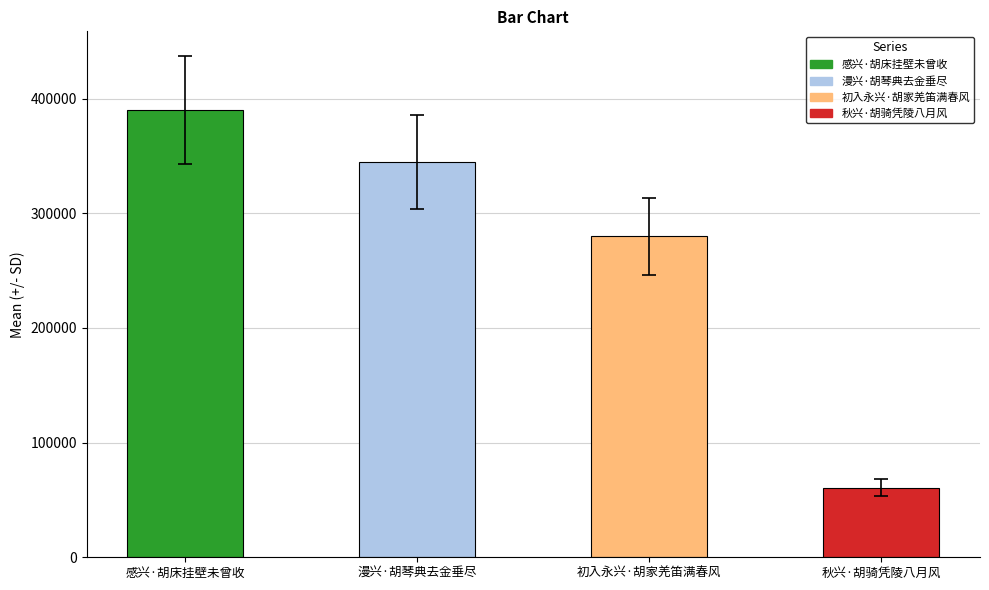

Rank the categories by value from highest to lowest.

感兴·胡床挂壁未曾收, 漫兴·胡琴典去金垂尽, 初入永兴·胡家羌笛满春风, 秋兴·胡骑凭陵八月风